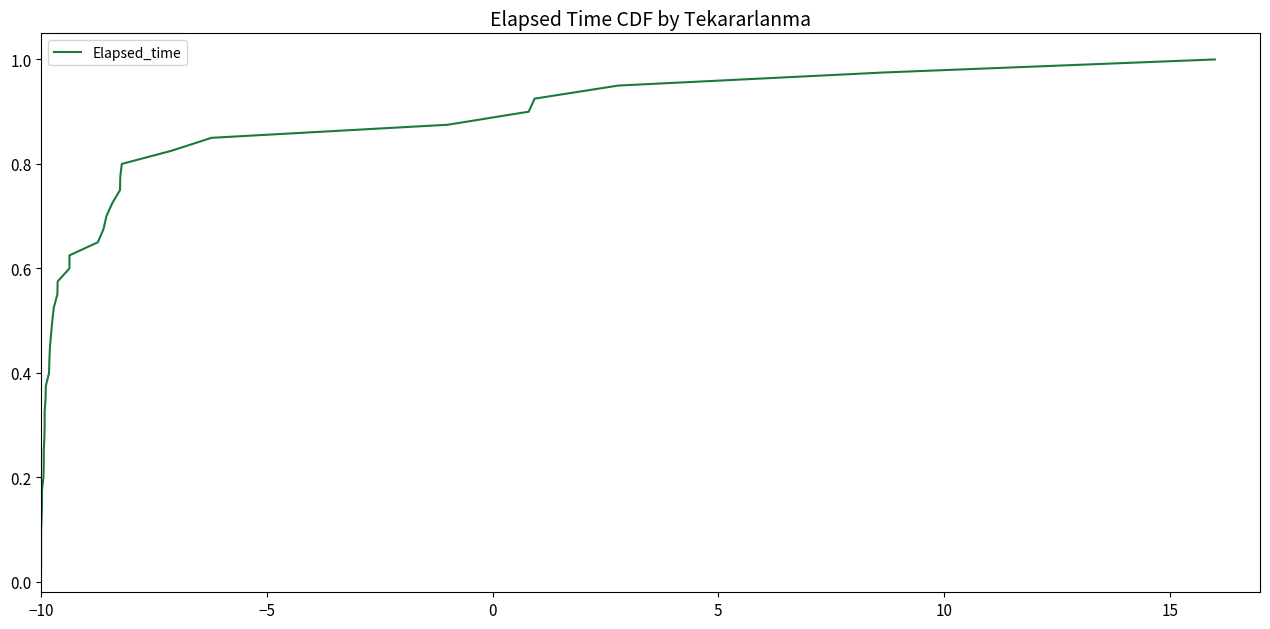

Reading left to right, what are all the values shown in this chart?

0.0	0.1	0.1	0.1	0.1	0.1	0.2	0.2	0.2	0.2	0.3	0.3	0.3	0.3	0.4	0.4	0.4	0.5	0.5	0.5	0.5	0.6	0.6	0.6	0.6	0.7	0.7	0.7	0.7	0.8	0.8	0.8	0.8	0.8	0.9	0.9	0.9	0.9	1.0	1.0